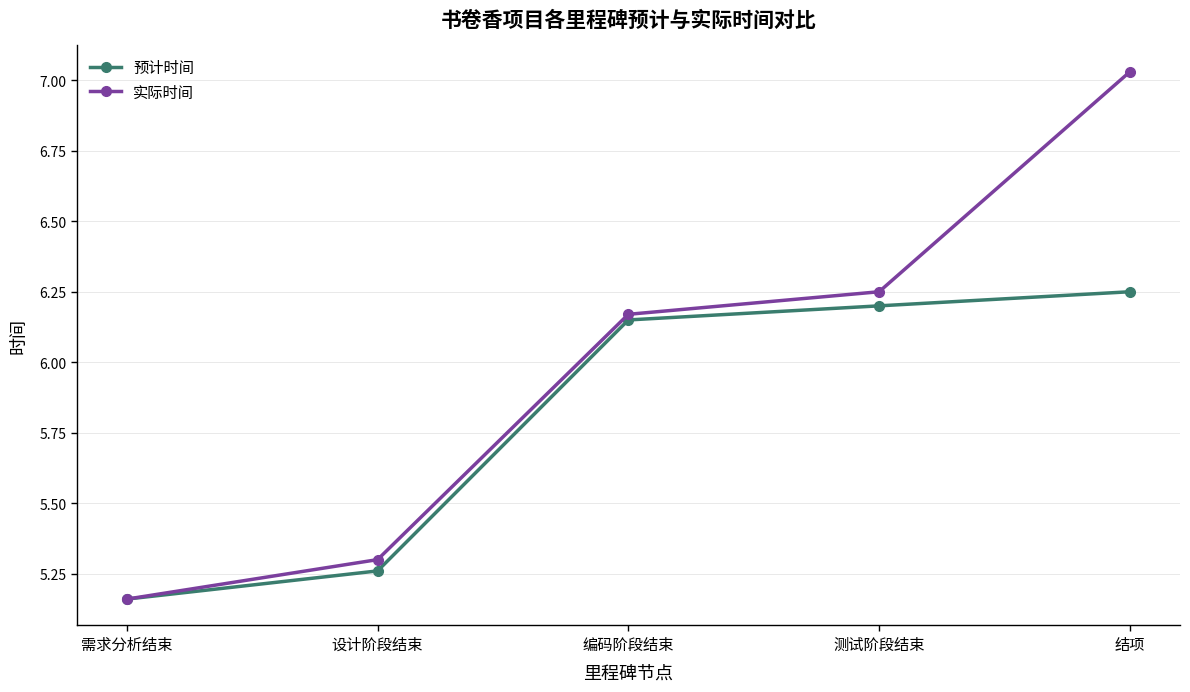

At 测试阶段结束, list the series in order from smallest to largest.

预计时间, 实际时间